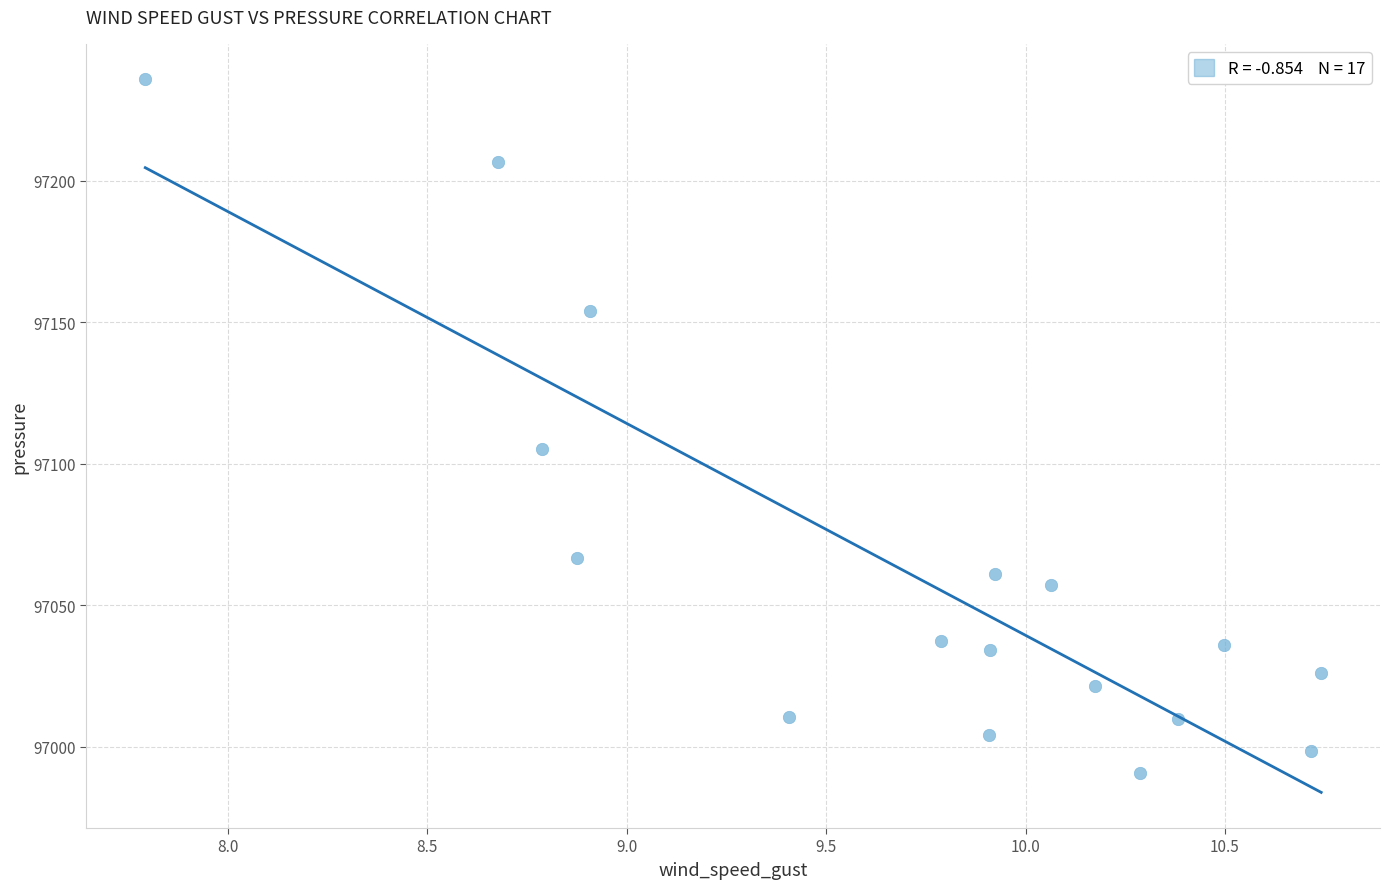

What is the range of Y values (max minus min)?

244.9